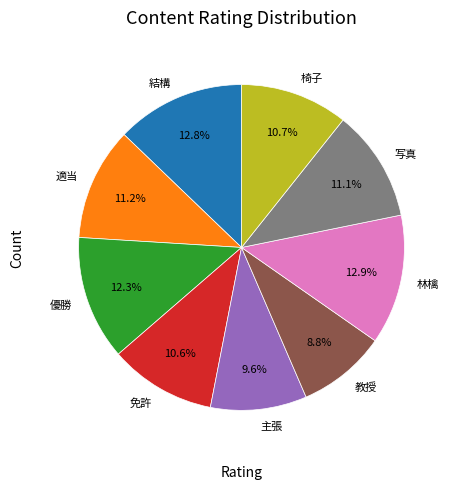

How many slices are in this pie chart?

9